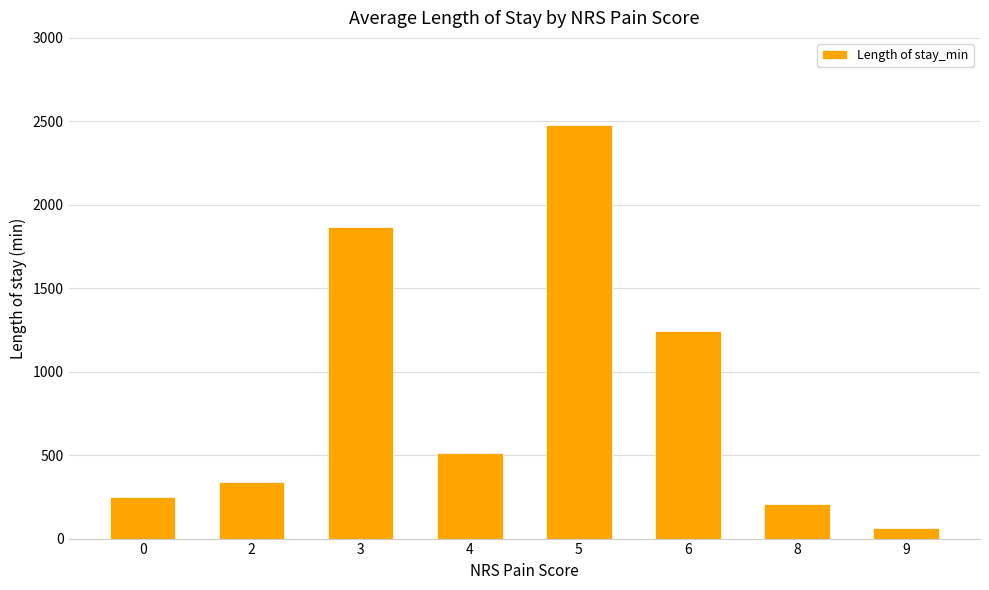

What is the smallest value displayed?

65.0